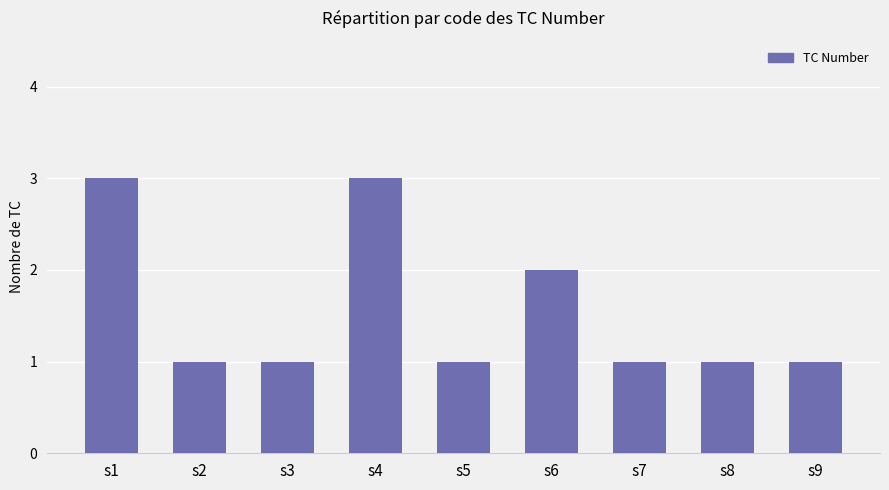

What is the value of the 6th bar from the left?

2